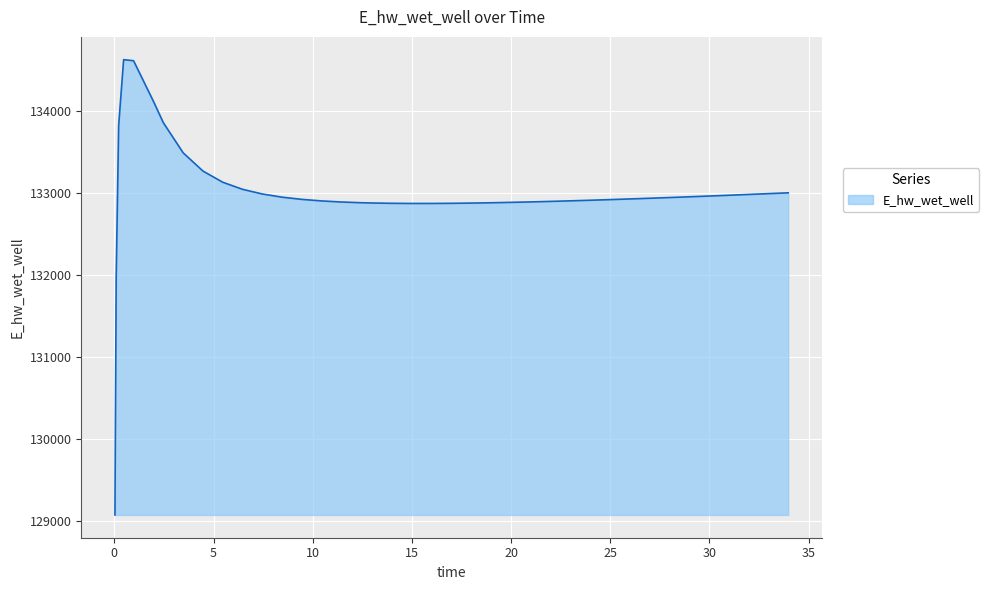

What is the greatest value displayed?

134627.0